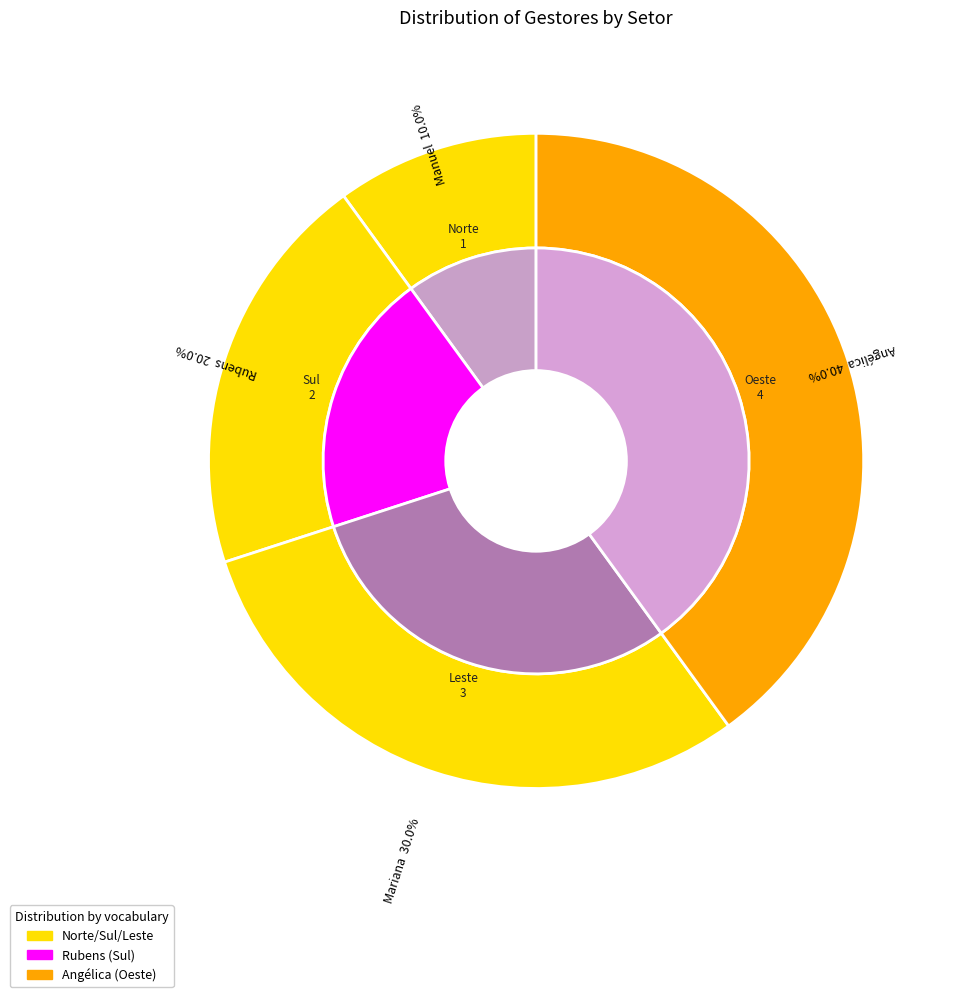

The Mariana slice represents 30% of the pie. True or false?

True